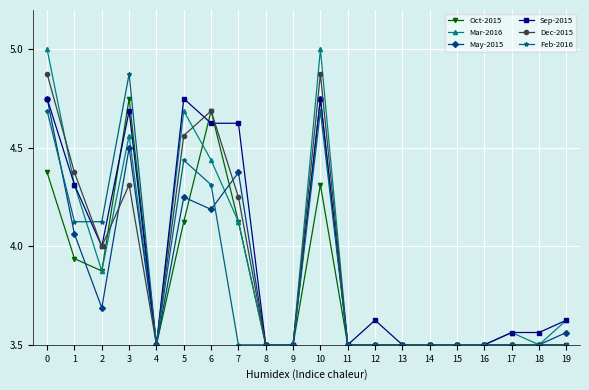

How many data points does each series have?

20